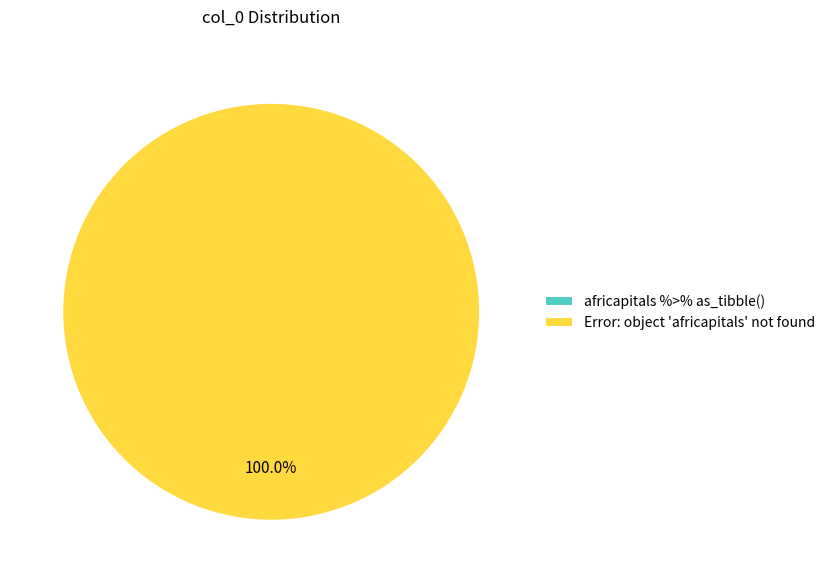

Count the number of slices in the pie.

2